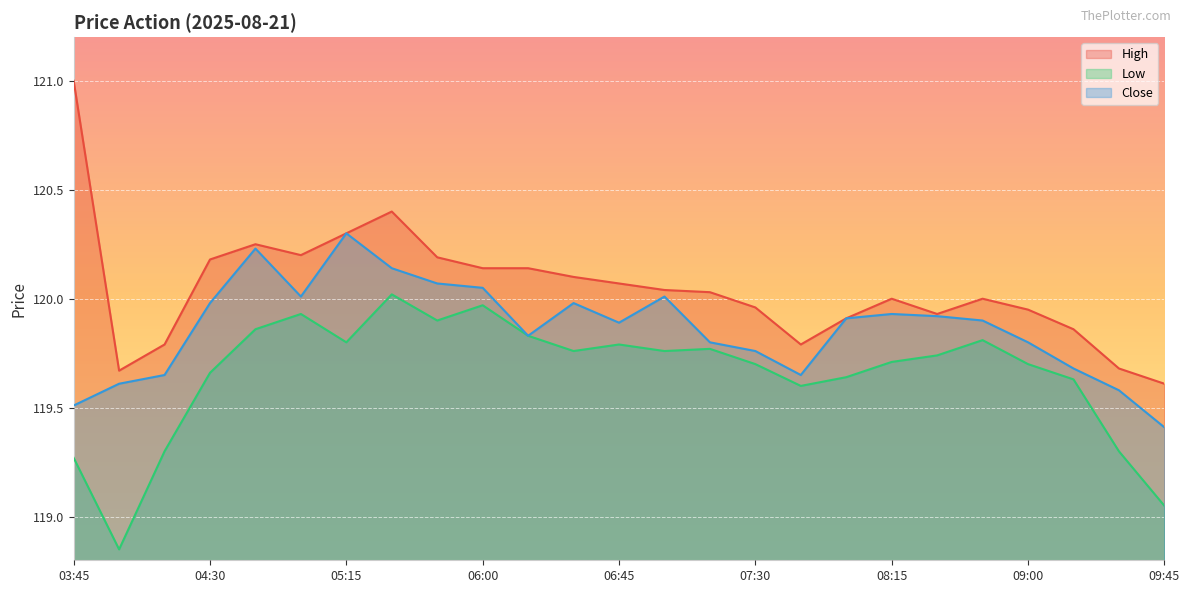

True or false: High has more than 0 points higher than both neighbors.

True